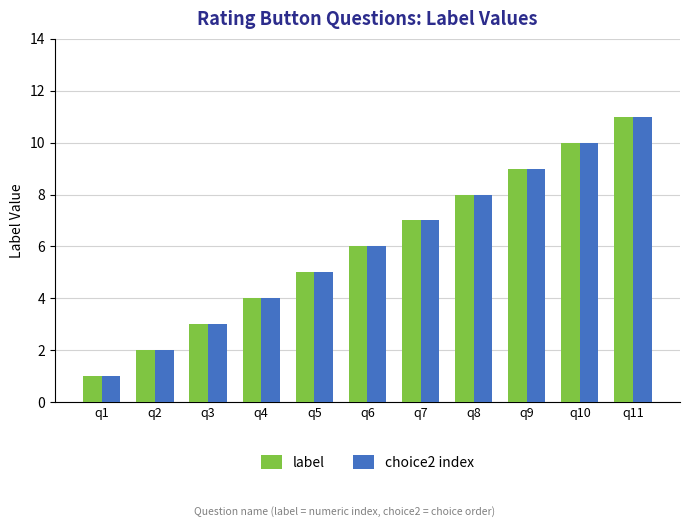

What is the value of the choice2 index bar at the 6th from the left?

6